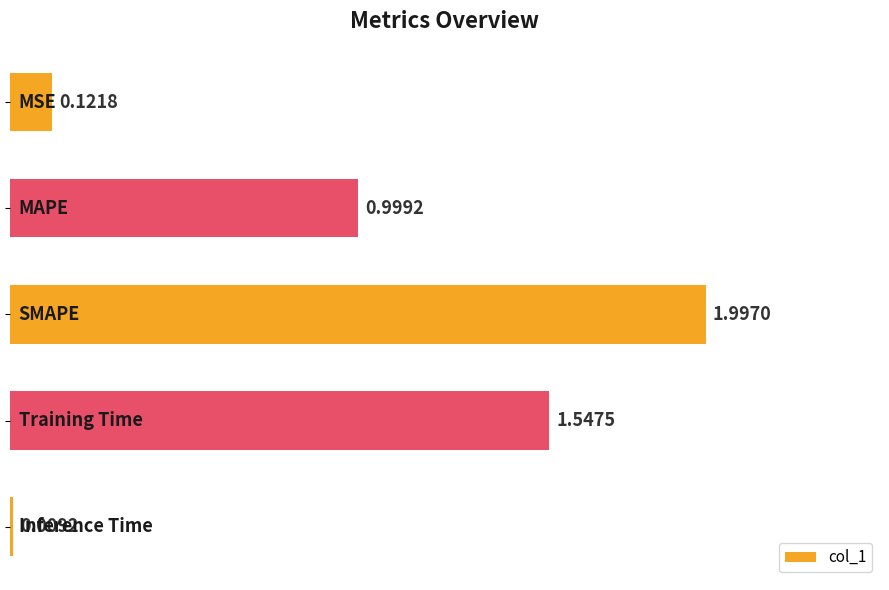

What is the difference between the maximum and second lowest values?

1.9